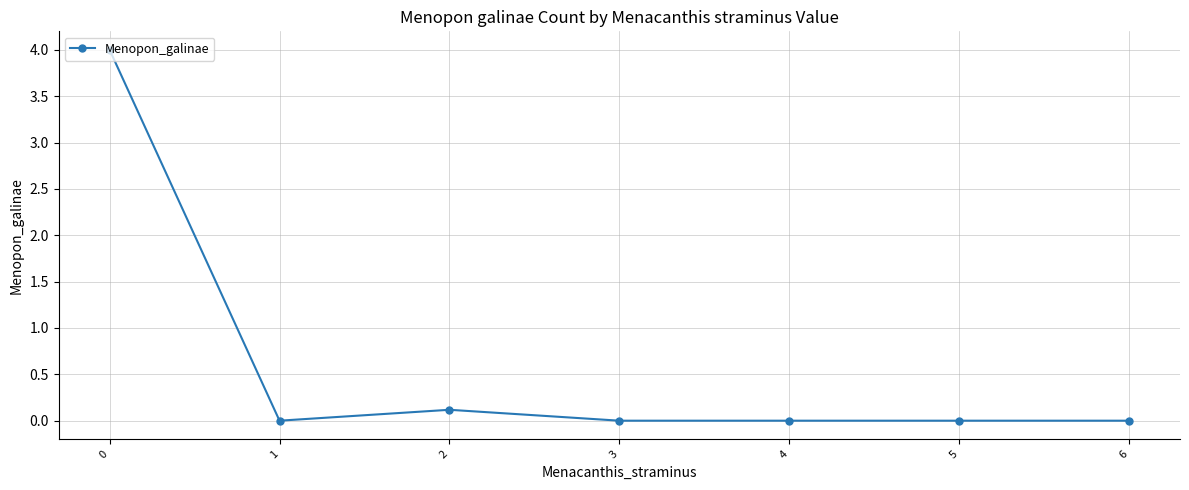

At which category does the data reach its first local valley?

1